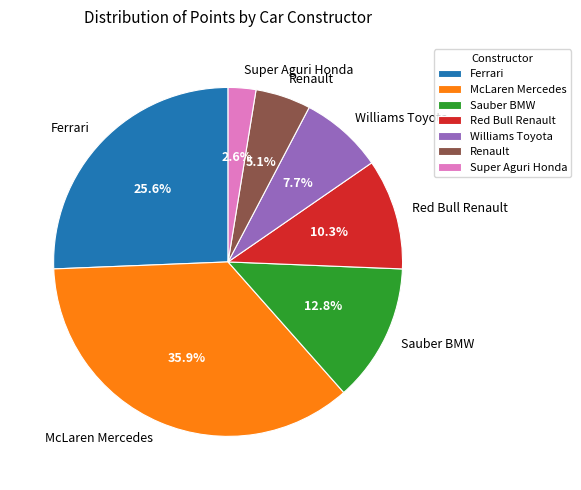

Count the number of slices in the pie.

7